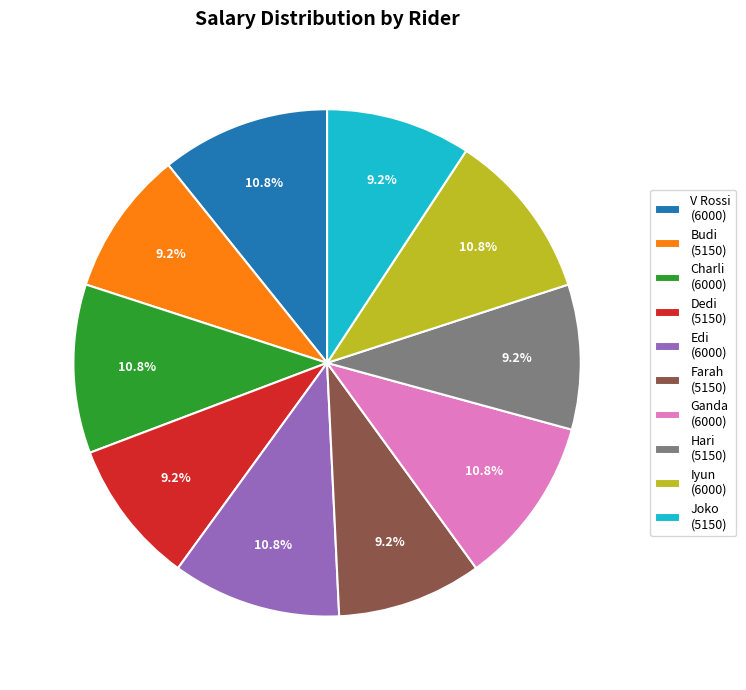

What percentage is the Hari slice, to the nearest percent?

9%